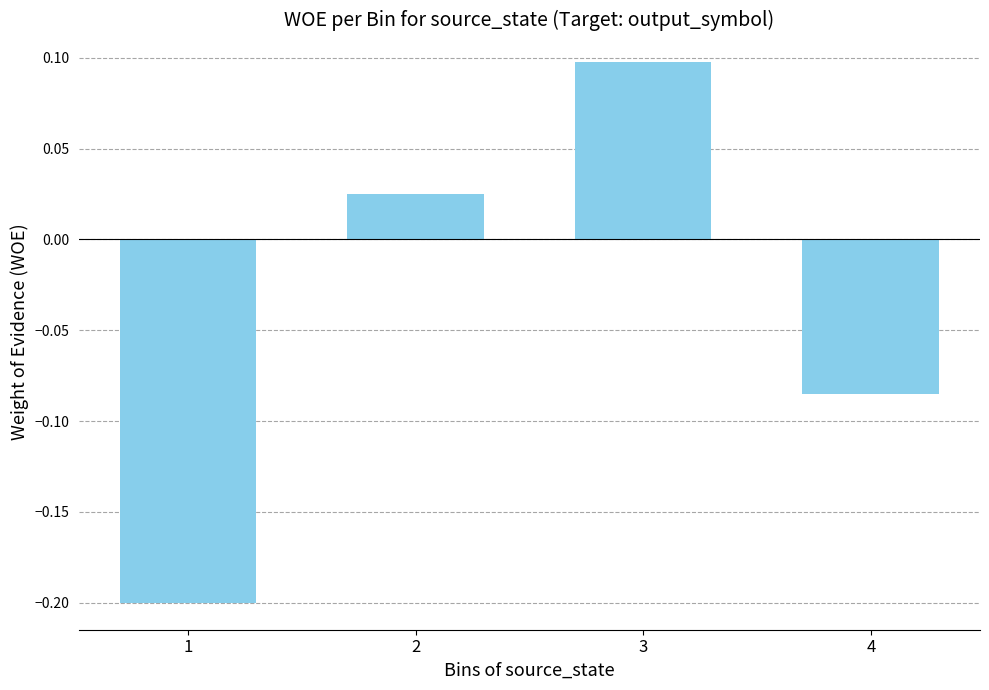

The value at 1 is -0.2. True or false?

True